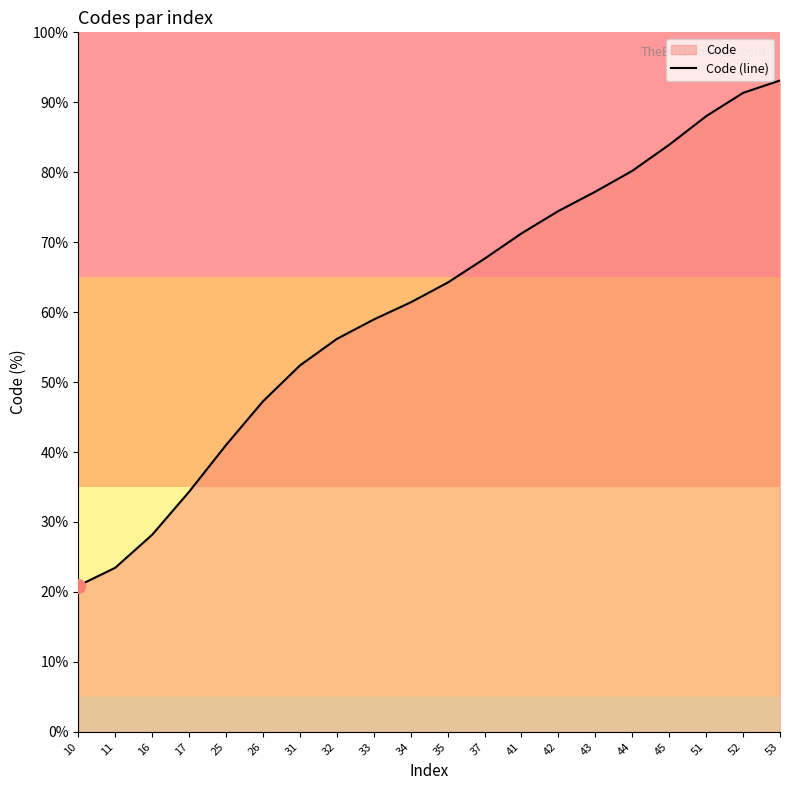

True or false: the data shows 91.3 at 52.

True